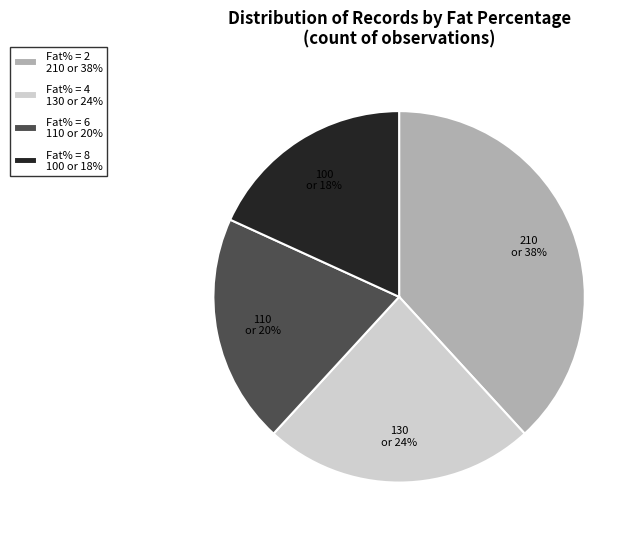

To the nearest percent, what is the combined percentage of Fat% = 4 and Fat% = 6?

44%